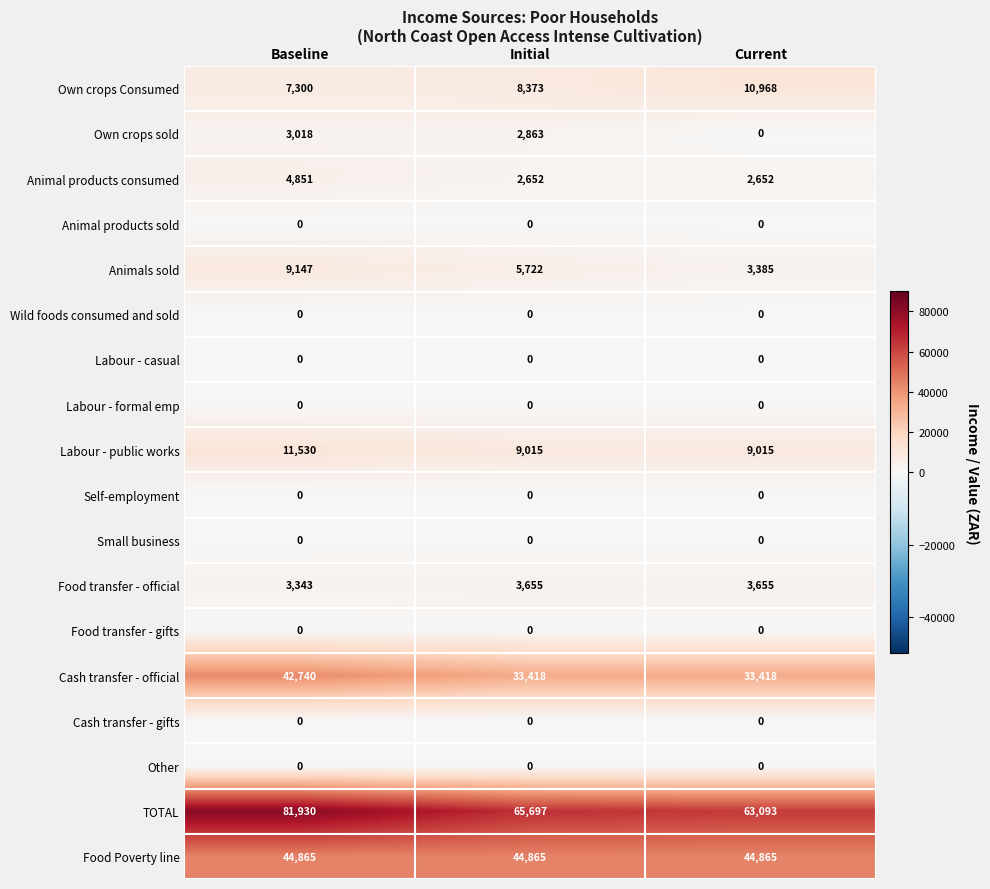

At which label is Animals sold closest to 6266?

Initial